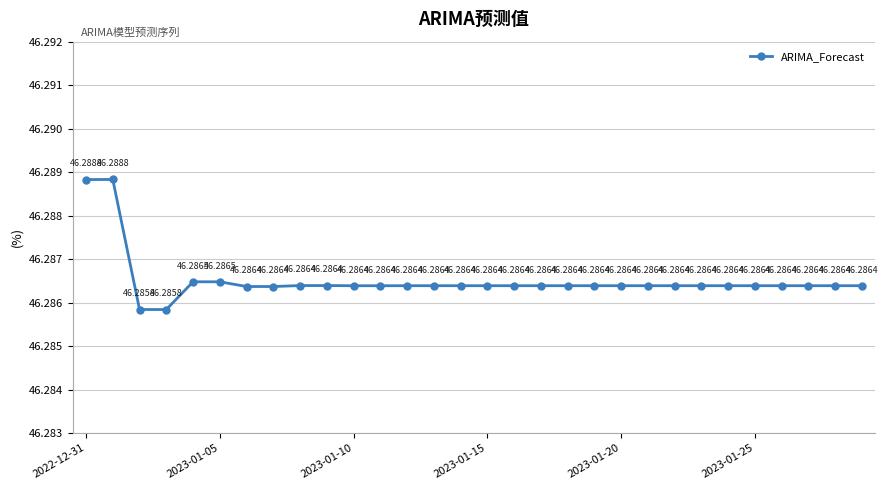

What is the sum of all values?

1388.6